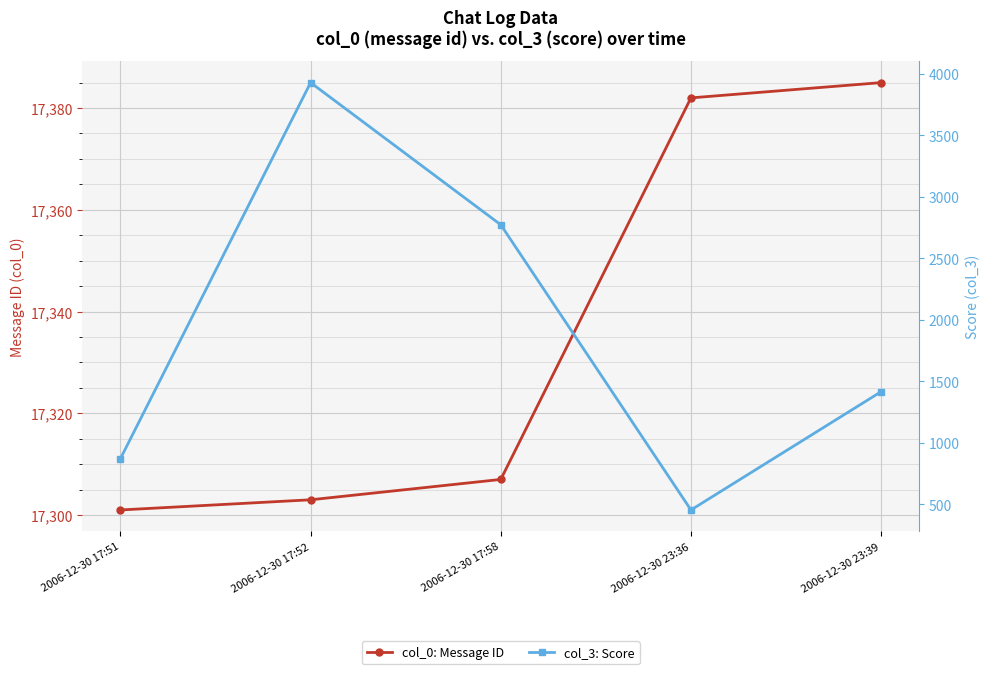

List the series in order of their peak value, lowest first.

col_3: Score, col_0: Message ID